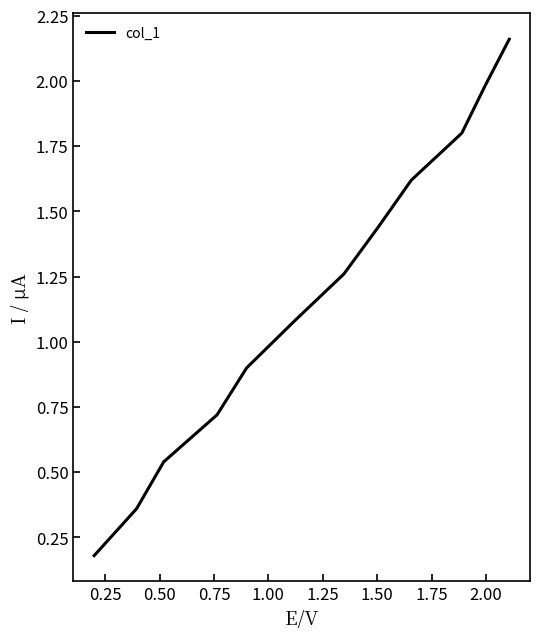

What is the sum of all values?

14.0